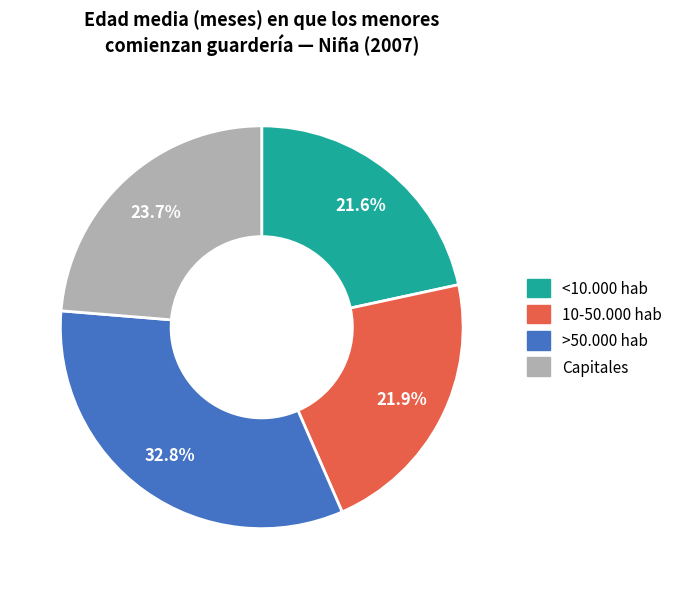

Does 10-50.000 hab account for over 50% of the chart?

No